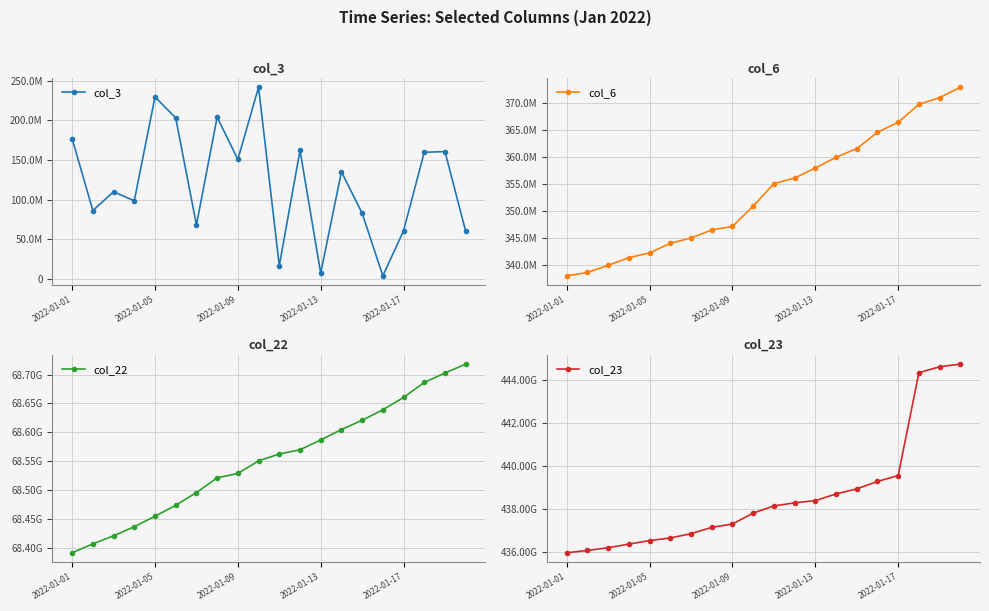

Is it true that col_3 equals 3788096 at 15?

True